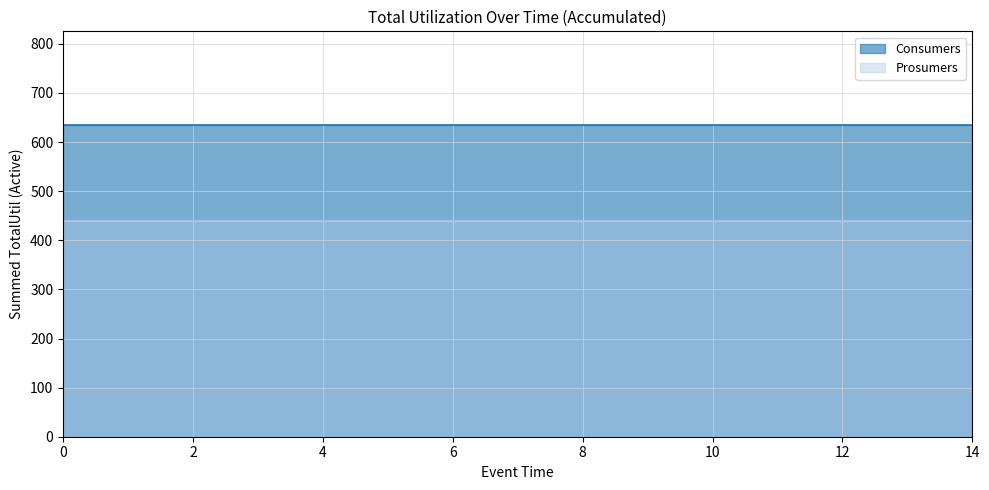

True or false: Consumers and Prosumers cross at least once.

False